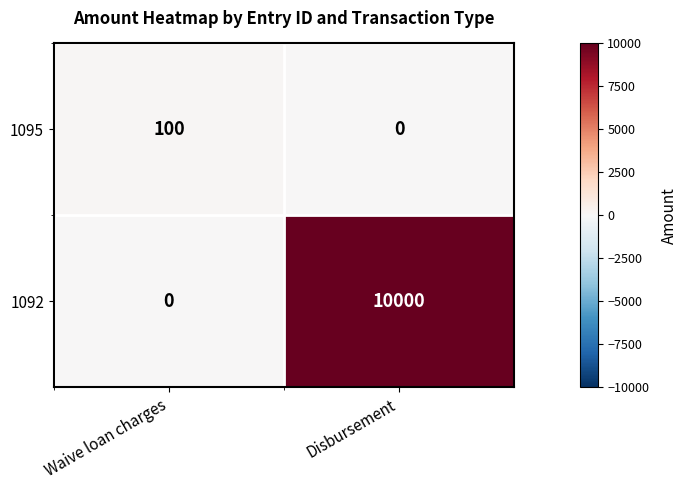

What is the difference between the highest and lowest values at Waive loan charges?

100